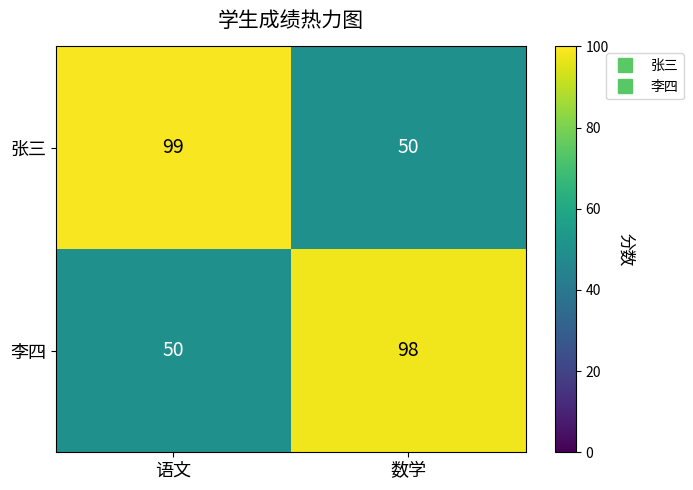

What is the total value across all series at 数学?

148